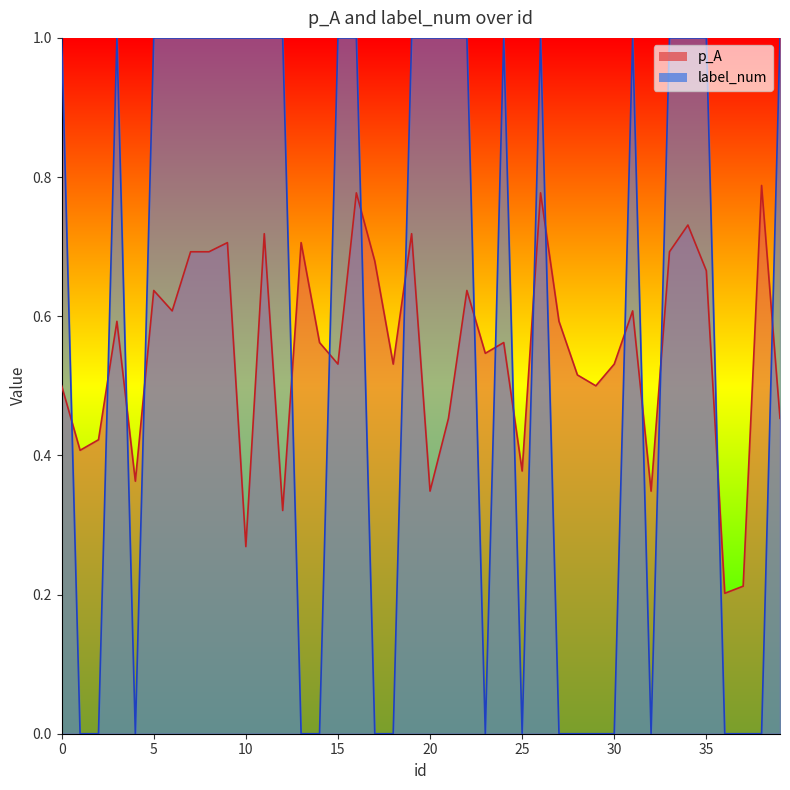

Does the chart display data point markers on the line(s)?

No